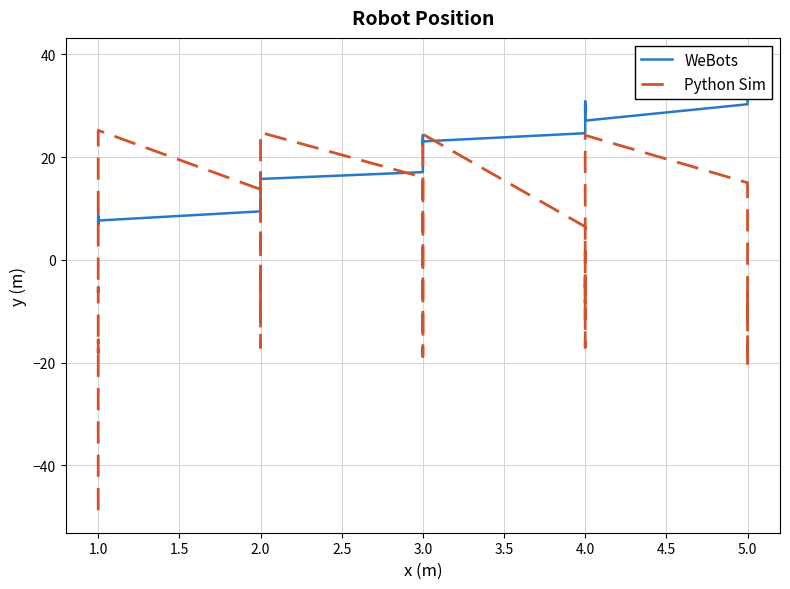

What is the value of the Python Sim point at the 22nd from the left?

-16.8